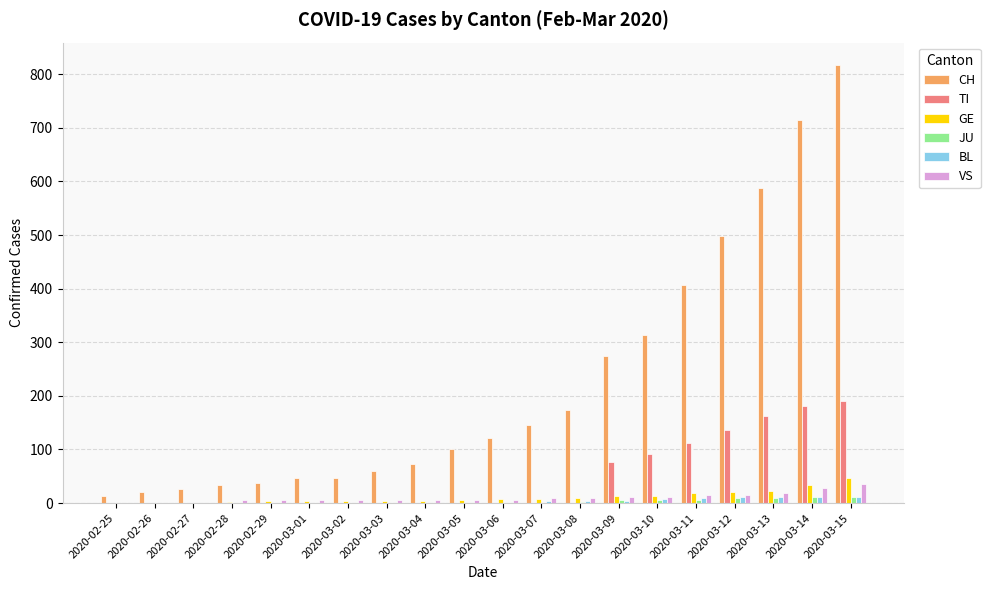

What is the greatest value displayed?

818